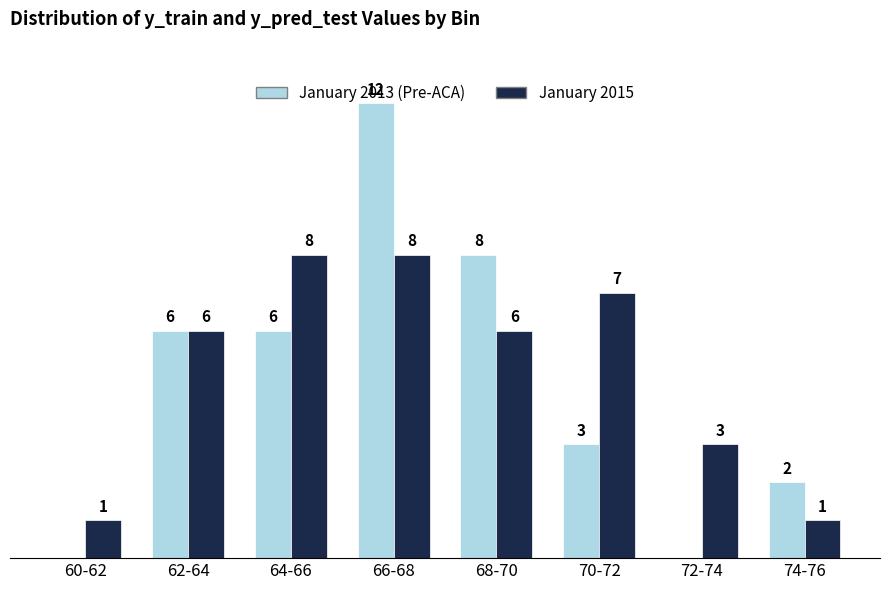

At which category is the sum across all series the highest?

66-68